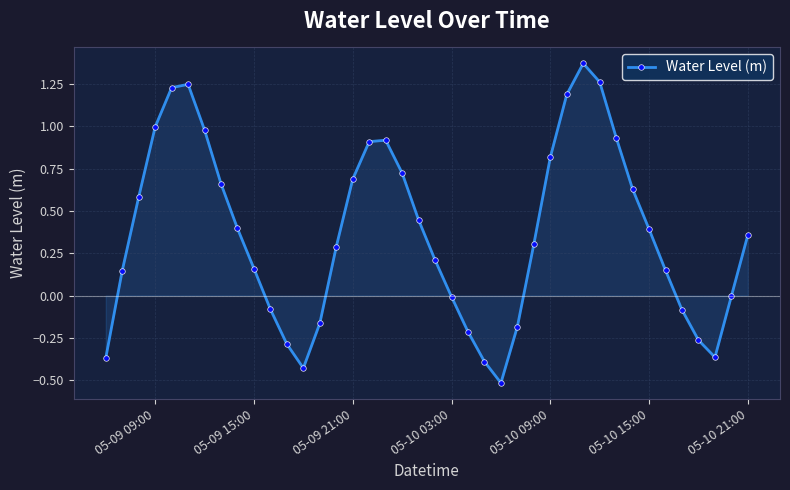

What is the difference between the maximum and second lowest values?

1.8